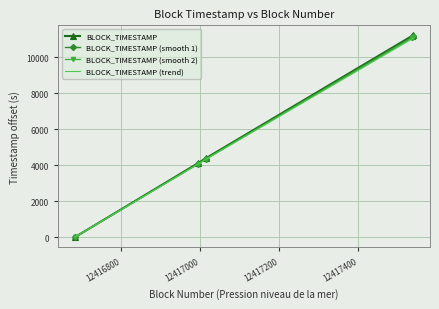

What is the sum of all BLOCK_TIMESTAMP values?

30928.0